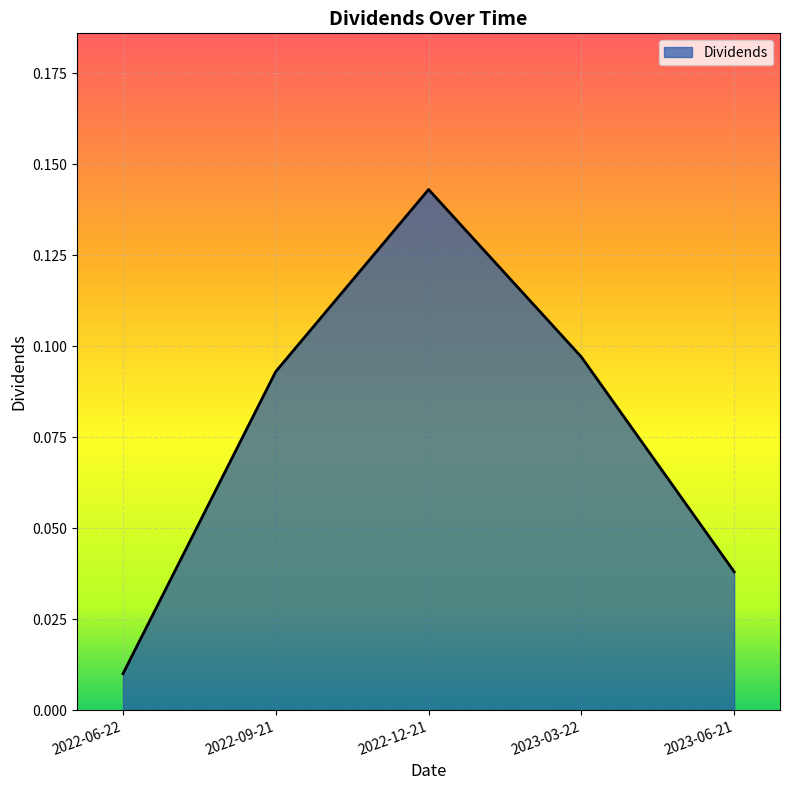

The chart shows a value of 0.2 at 2023-03-22. True or false?

False